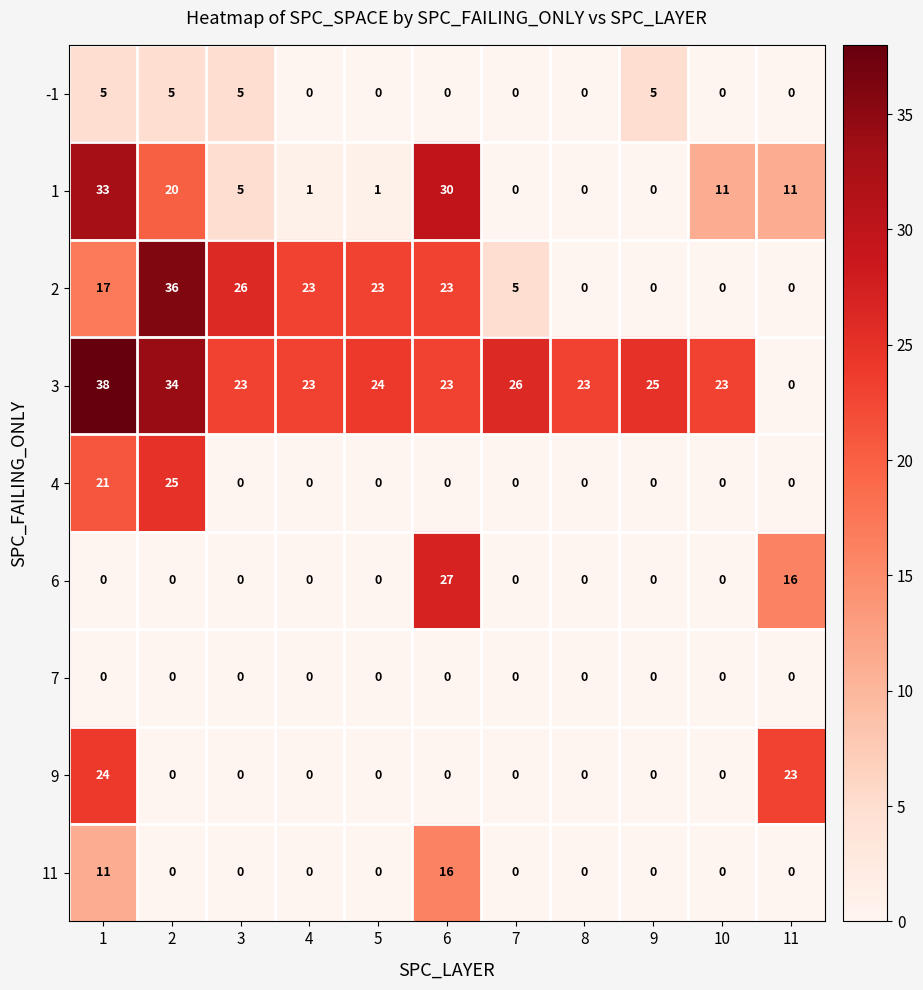

What is the difference between the maximum and minimum values in the 4 series?

25